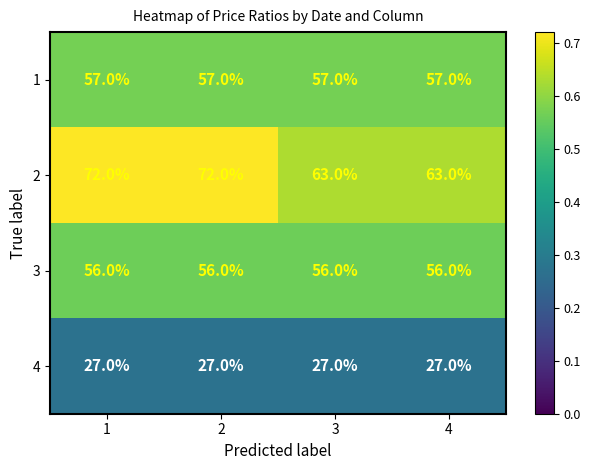

What is the average value of the 2 series?

68